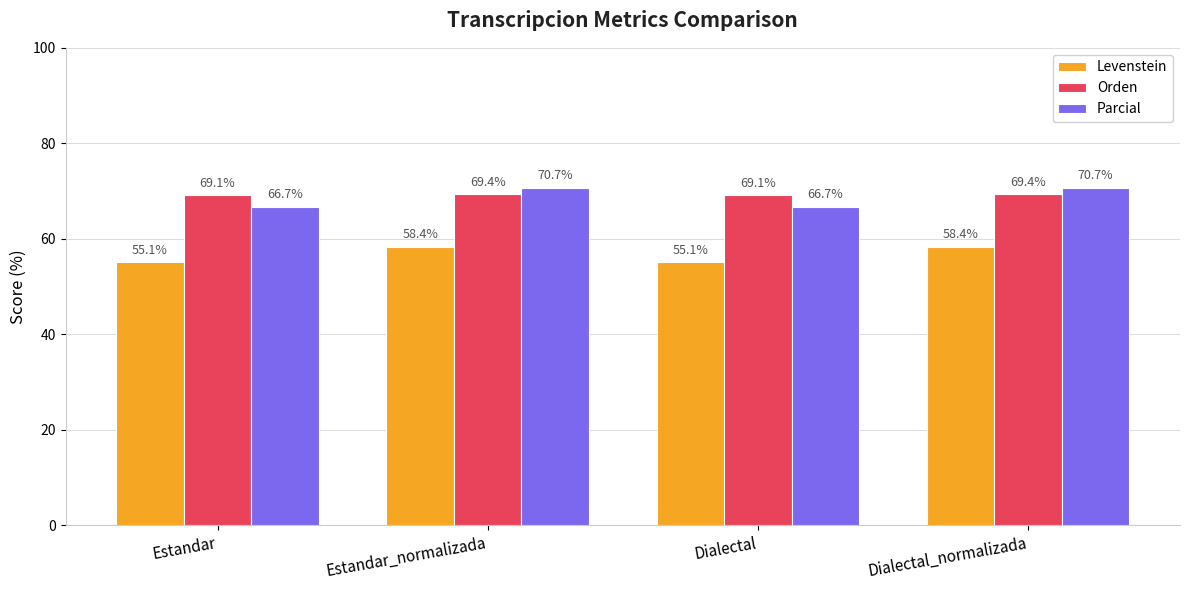

Rank the series by their maximum value, from highest to lowest.

Parcial, Orden, Levenstein